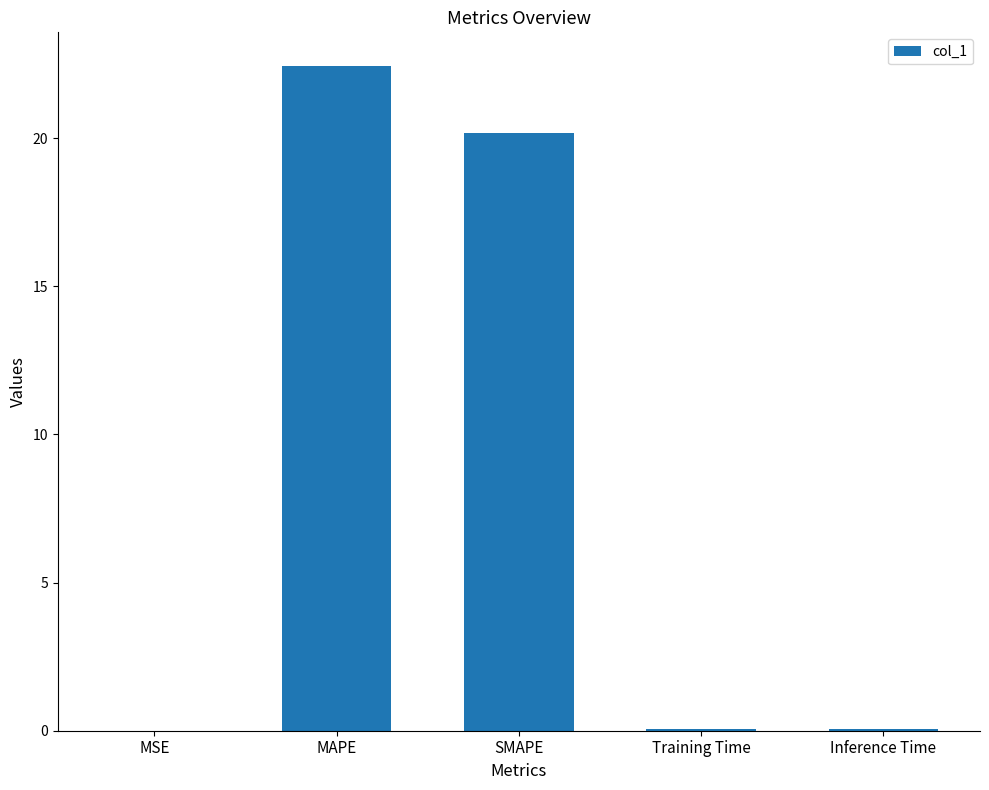

The chart shows a value of 6.6 at SMAPE. True or false?

False